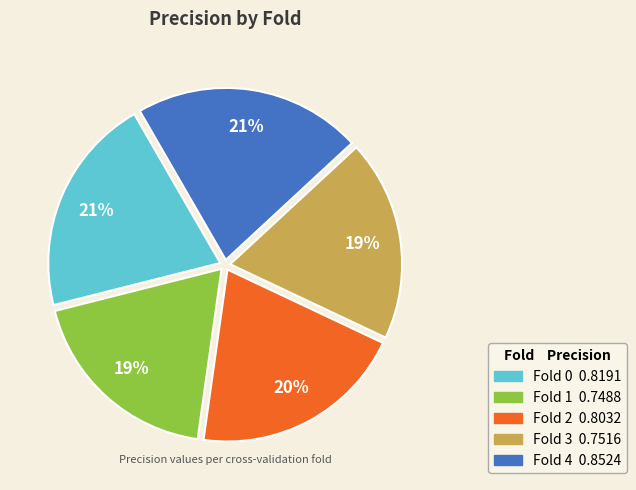

To the nearest percent, what is the average slice percentage?

20%